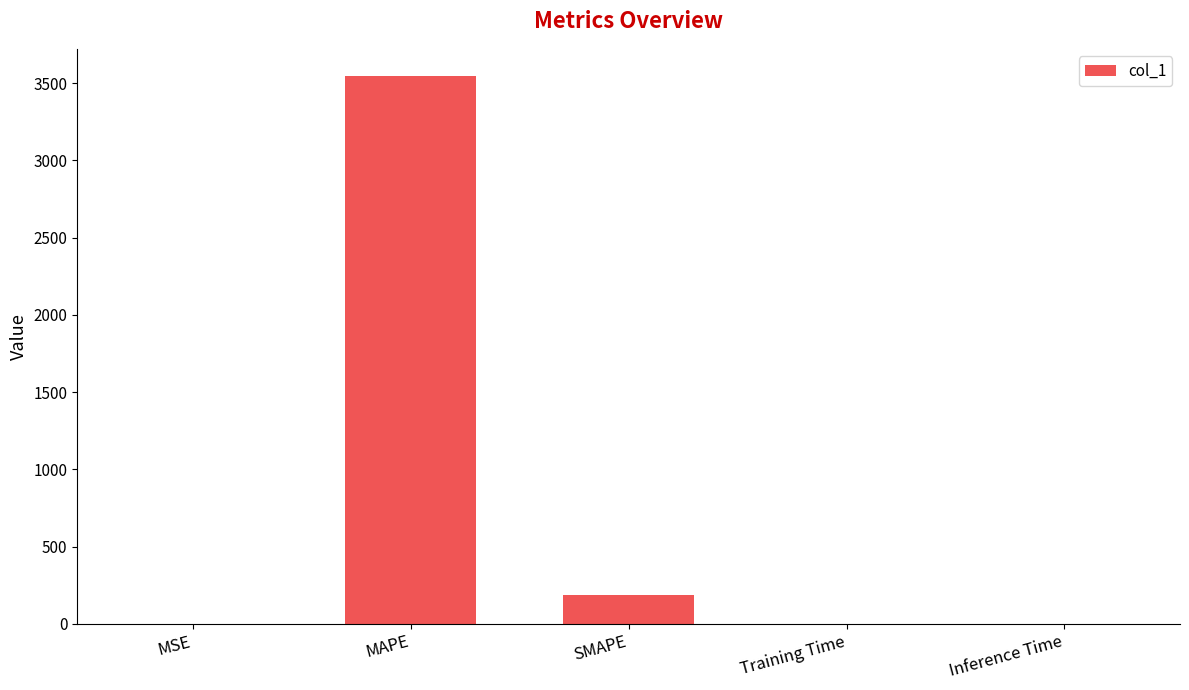

What is the sum of all values?

3733.8